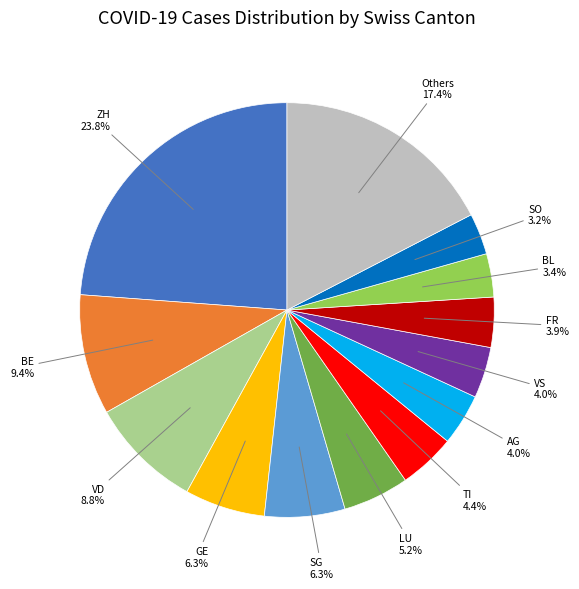

How many slices are in this pie chart?

13